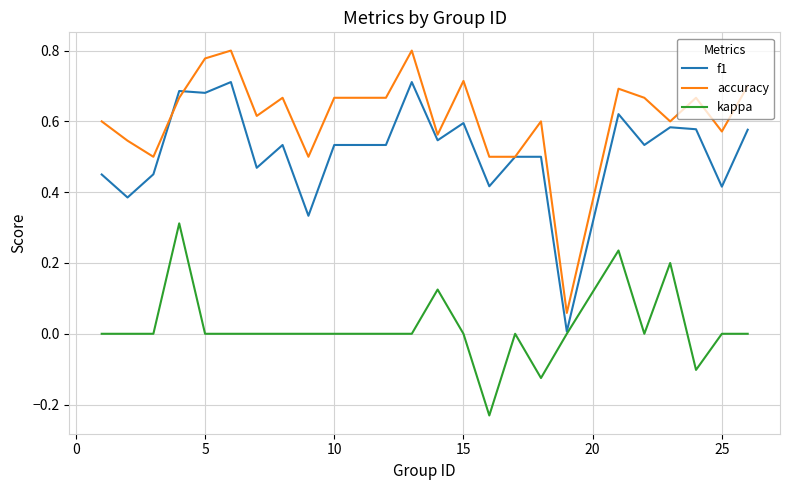

List the series in order of their overall mean, lowest first.

kappa, f1, accuracy